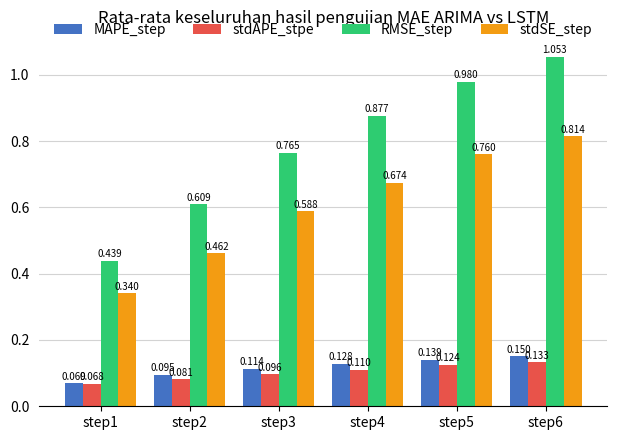

Between step3 and step5, which series saw the biggest shift?

RMSE_step